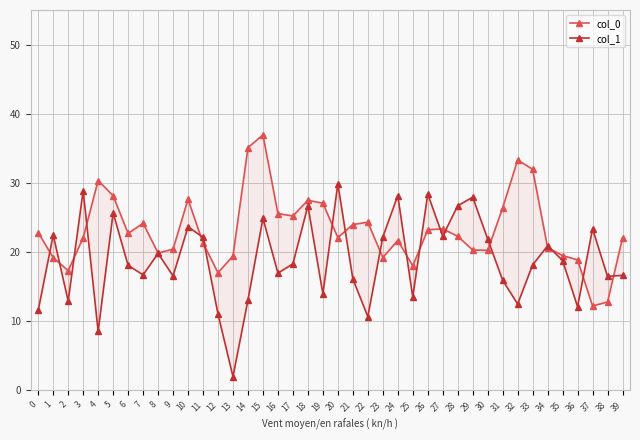

How many times do col_1 and col_0 cross each other?

18